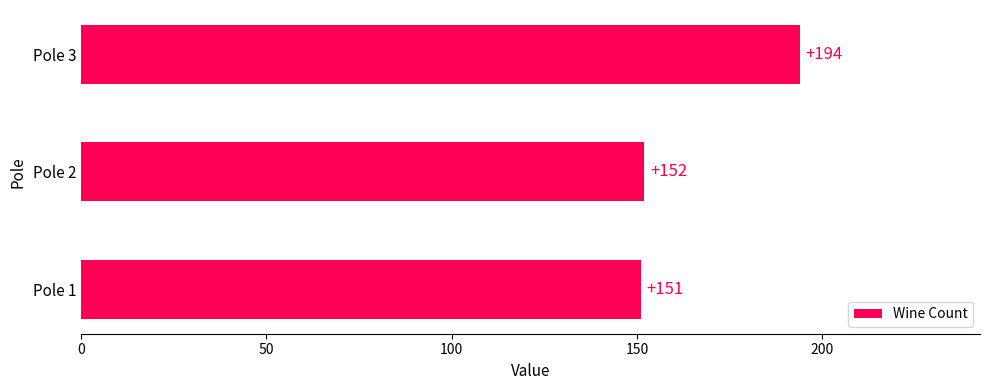

What is the sum of all values?

497